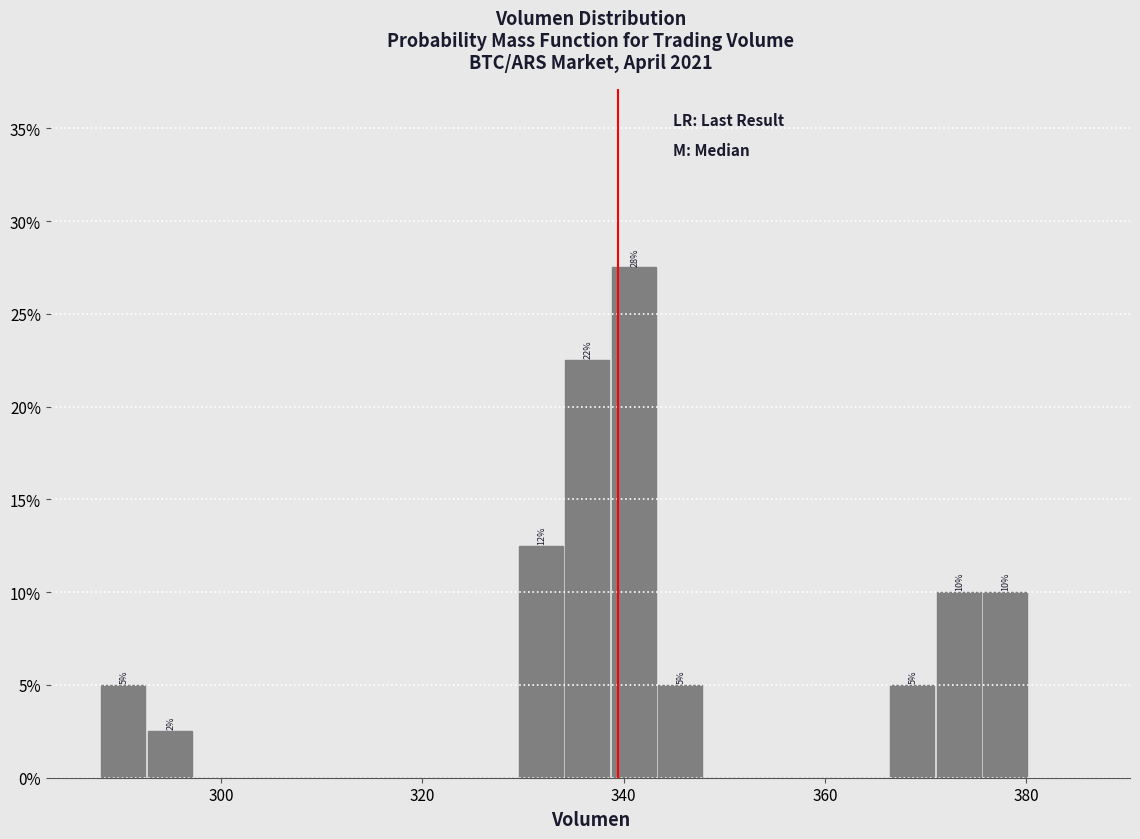

Around what value on the x-axis is the tallest bar? Give the approximate position of its centre, as read against the axis.

342